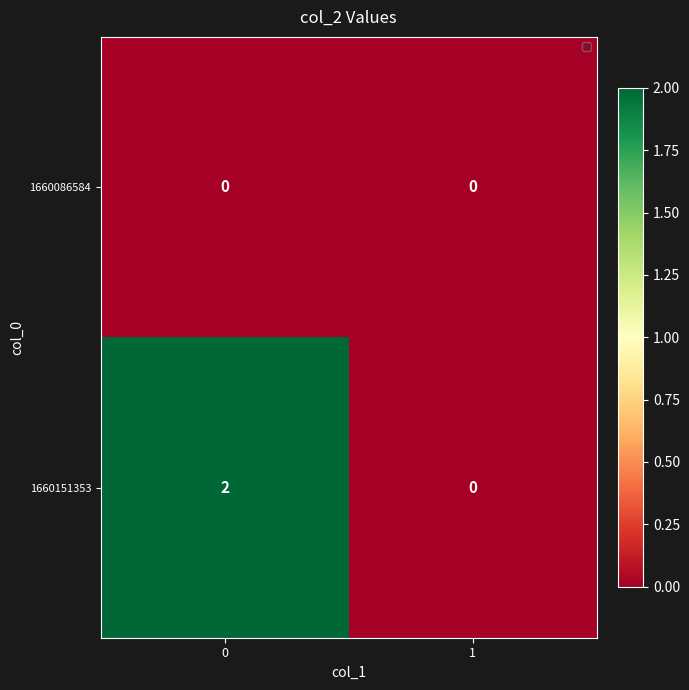

How many series are shown in this chart?

2